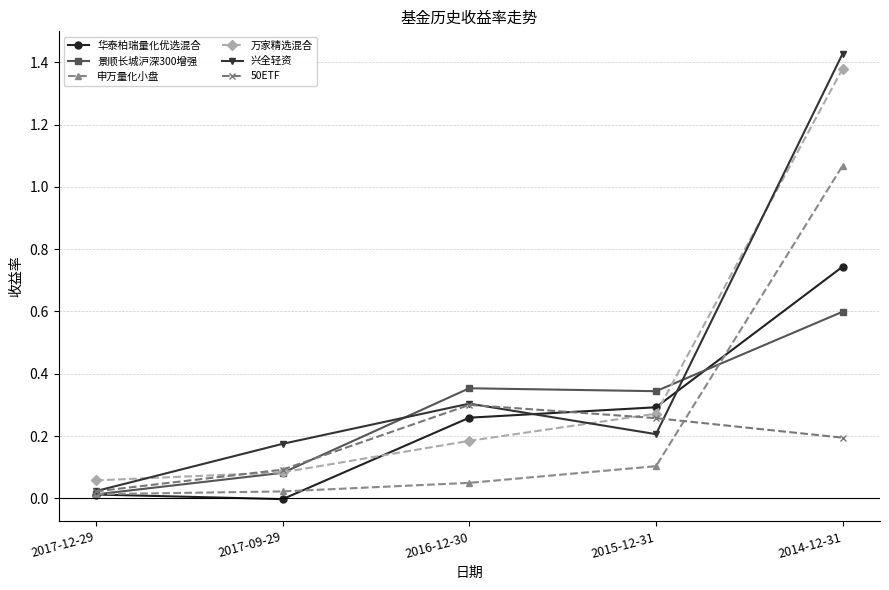

Which series ends up on top after the final intersection of 万家精选混合 and 兴全轻资?

兴全轻资